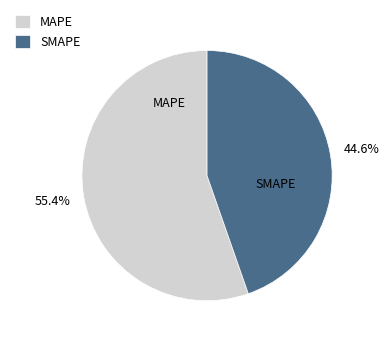

Is MAPE the majority of the pie?

Yes